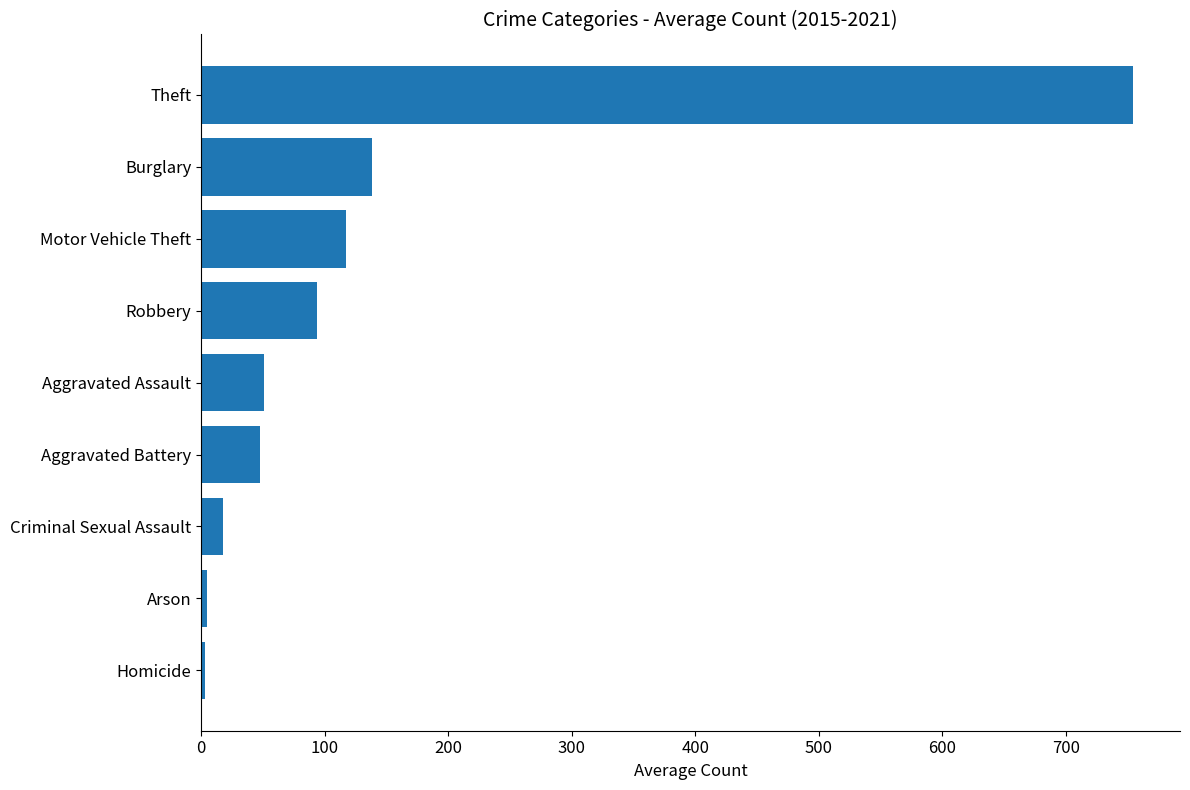

True or false: the data shows 93.9 at Robbery.

True